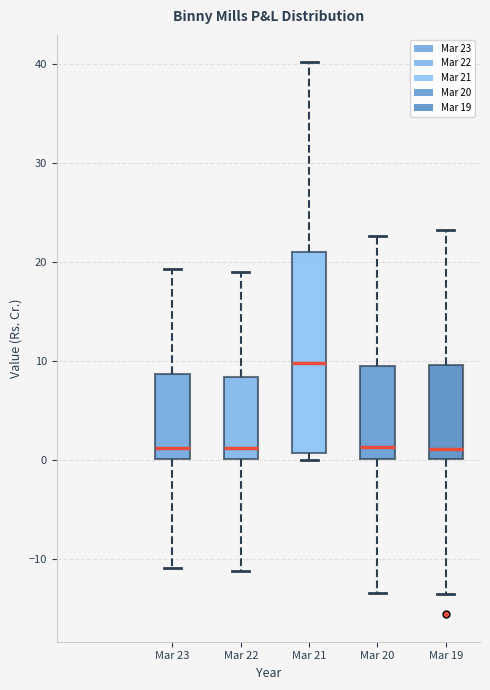

Where does the upper whisker of the box for Mar 21 end on the y-axis? The values are not printed on the chart, so give them approximately, as read against the axis.

40